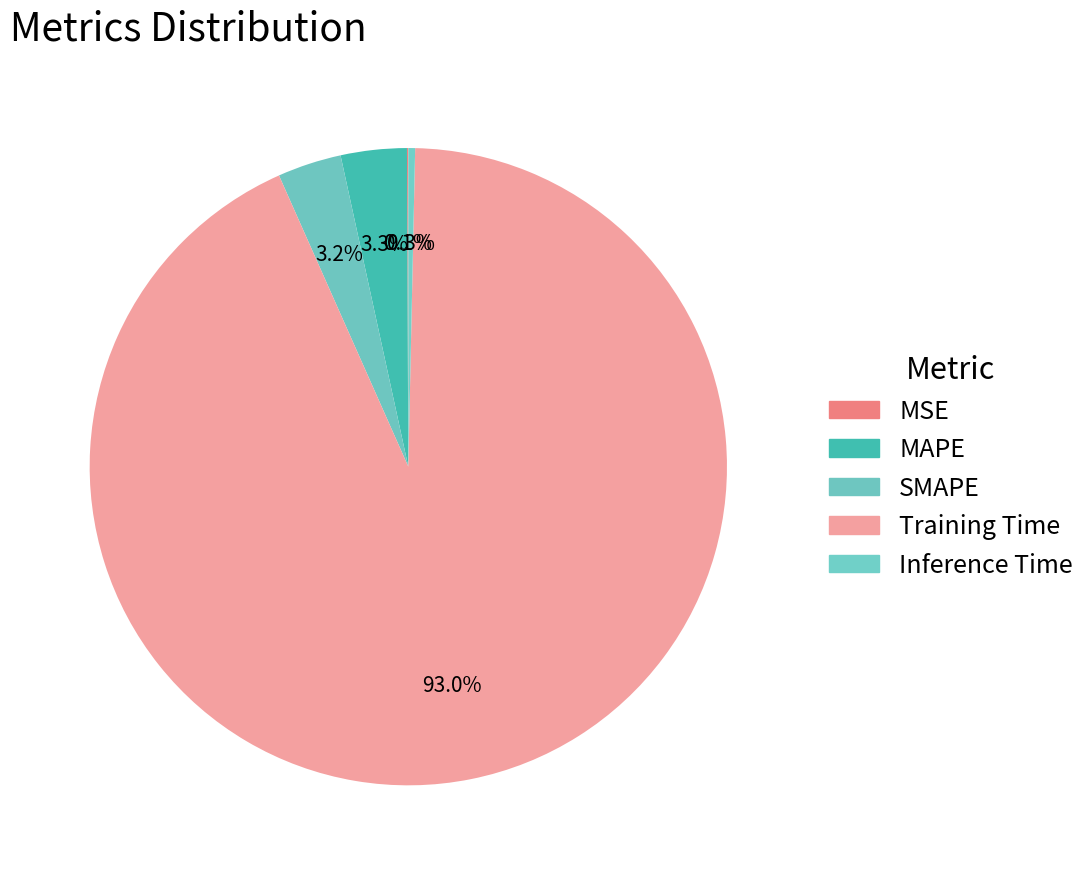

Rank the categories by value from highest to lowest.

Training Time, MAPE, SMAPE, Inference Time, MSE